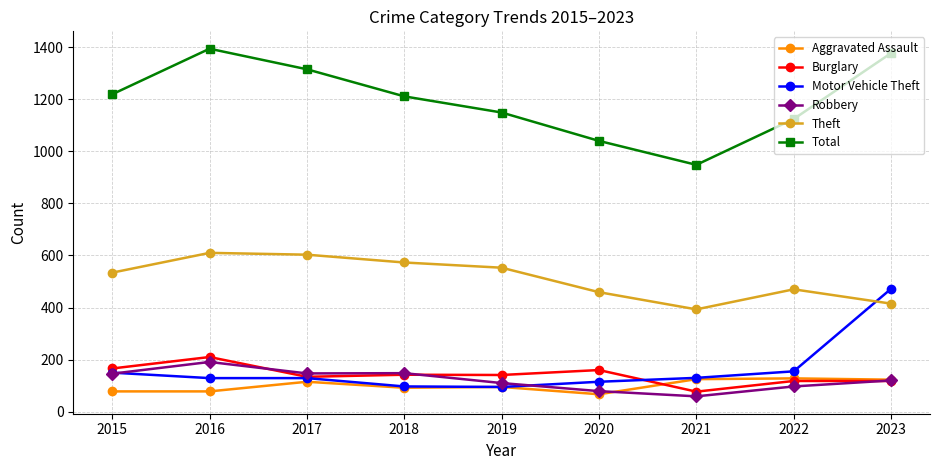

What is the value of the Theft point at the 4th from the left?

573